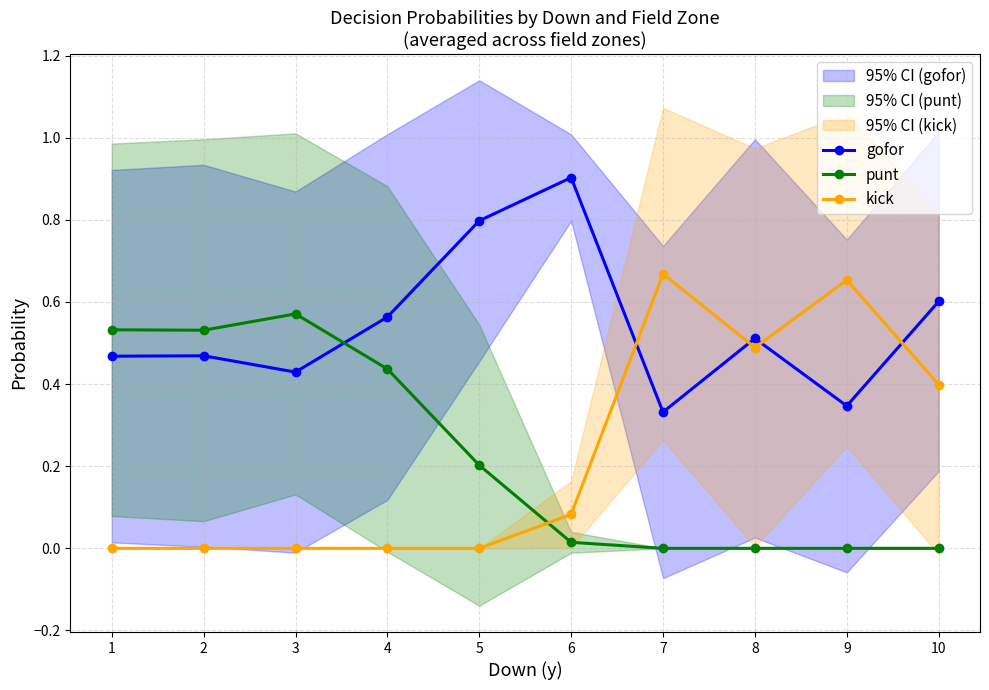

What is the greatest value displayed?

0.9